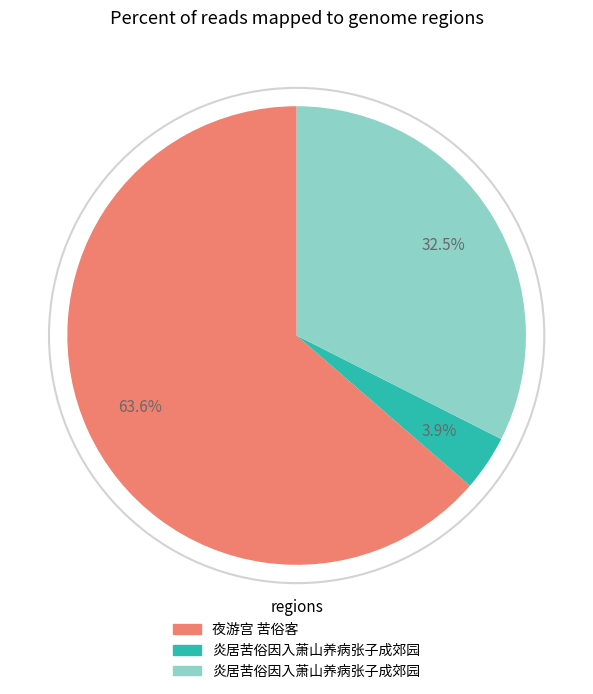

Is there any slice that represents more than half of the pie?

Yes